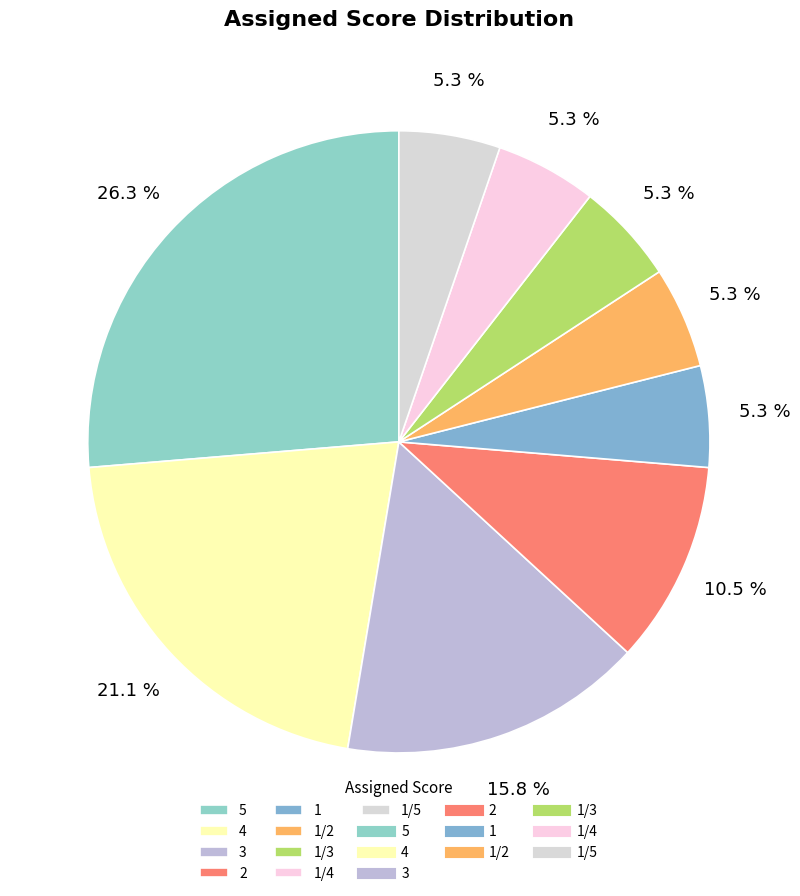

Count the number of slices in the pie.

9